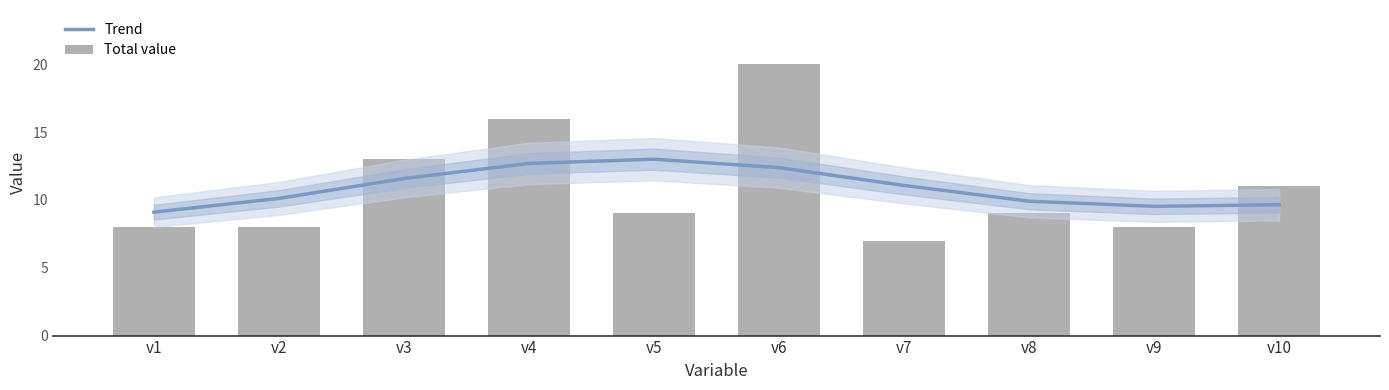

Which series has the largest total across all categories?

Trend